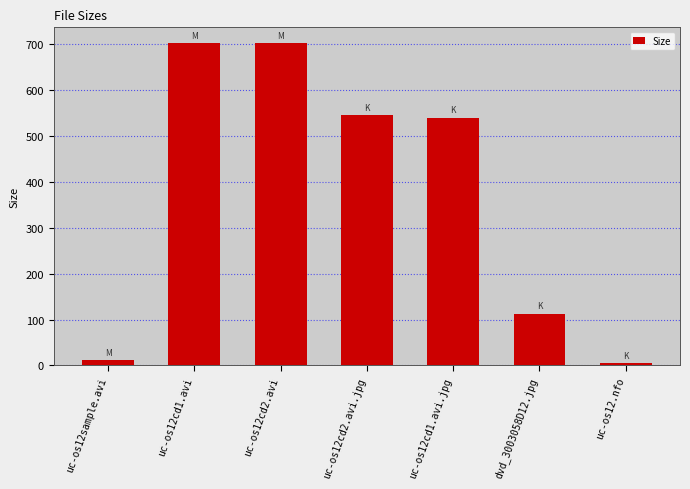

What is the difference between the values at uc-os12.nfo and uc-os12cd2.avi?

695.6